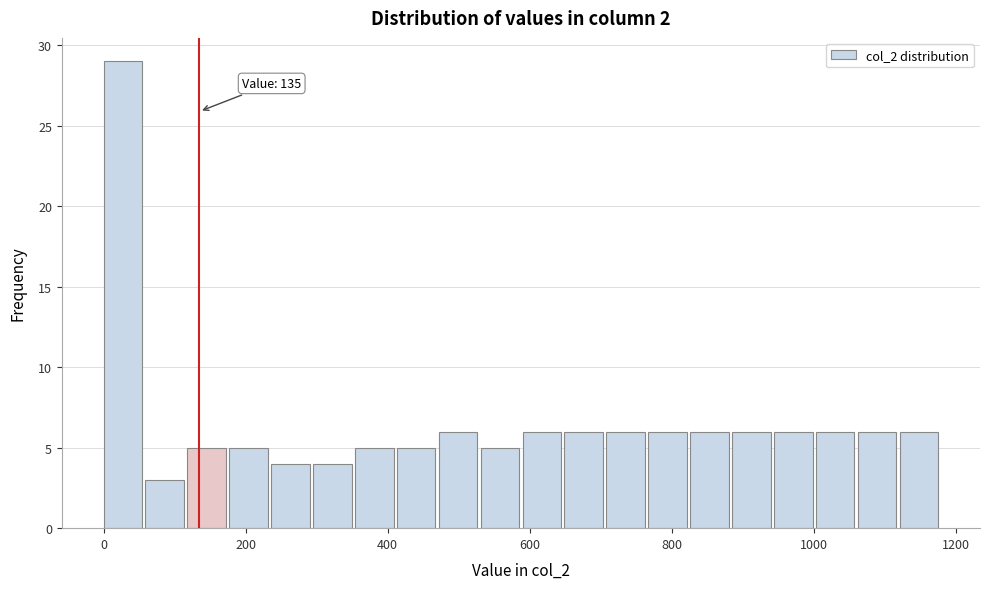

Around what value on the x-axis is the tallest bar? Give the approximate position of its centre, as read against the axis.

20